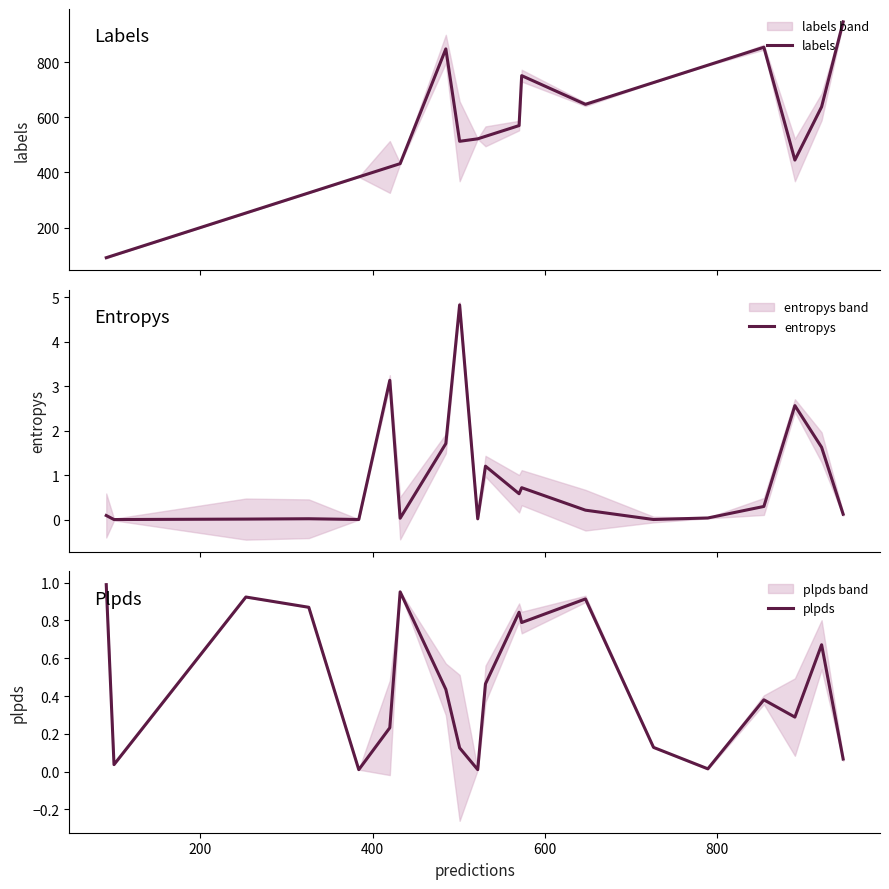

What is the minimum value for labels?

91